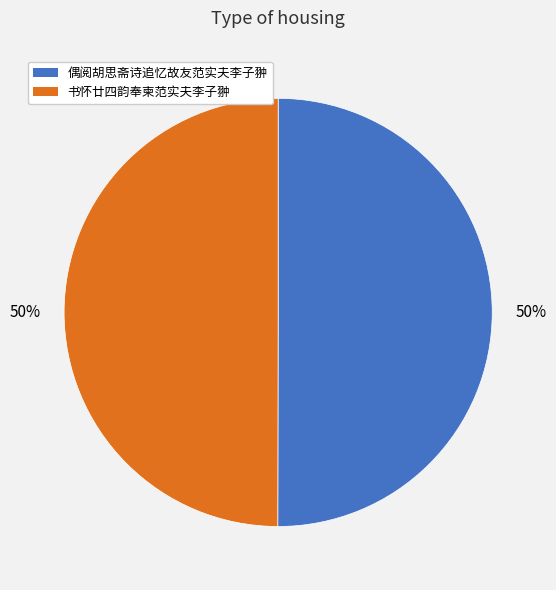

Approximately how many times larger is the value at 偶阅胡思斋诗追忆故友范实夫李子翀 compared to 书怀廿四韵奉柬范实夫李子翀?

1.0